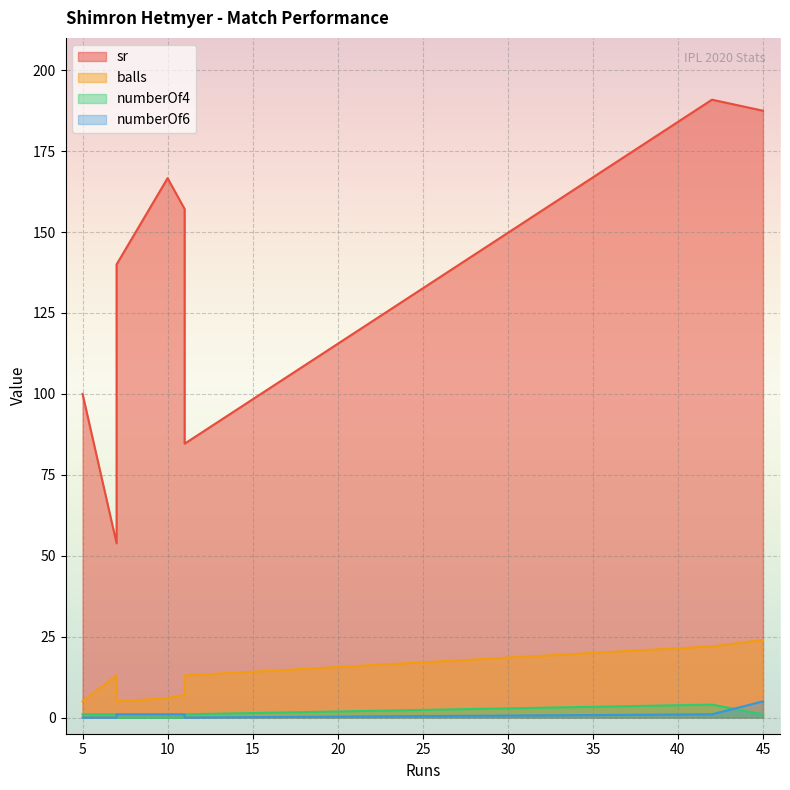

Rank the categories by sr value from lowest to highest.

7, 11, 5, 5, 5, 7, 11, 10, 45, 42